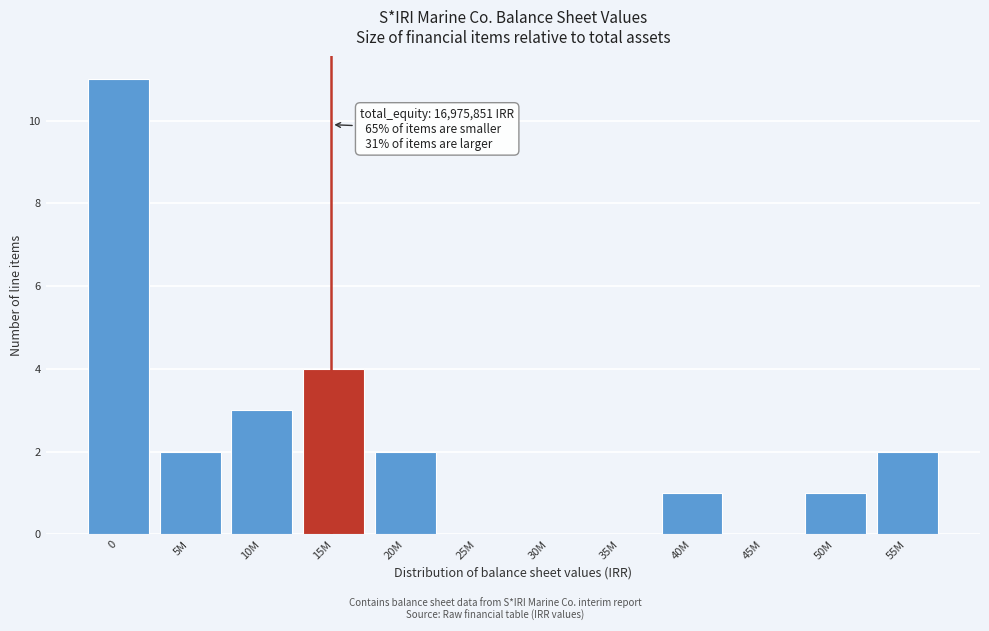

Reading left to right, list all the values displayed in this chart.

0=11	5M=2	10M=3	15M=4	20M=2	25M=0	30M=0	35M=0	40M=1	45M=0	50M=1	55M=2